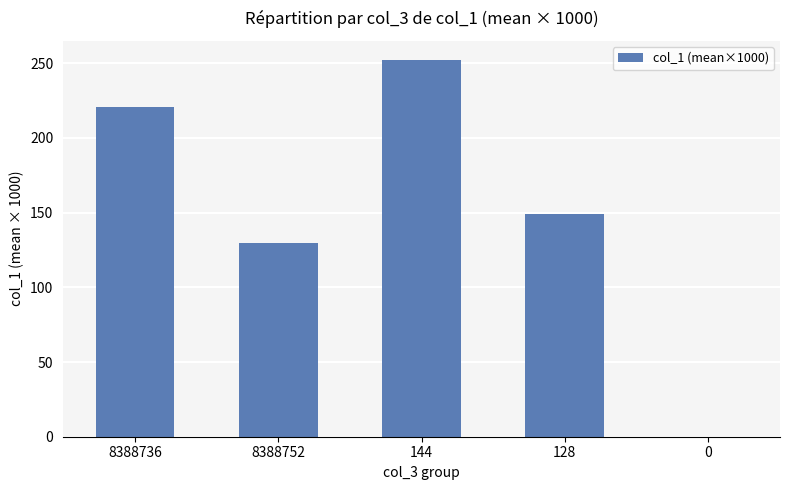

What is the sum of the values at 0 and 8388736?

220.6